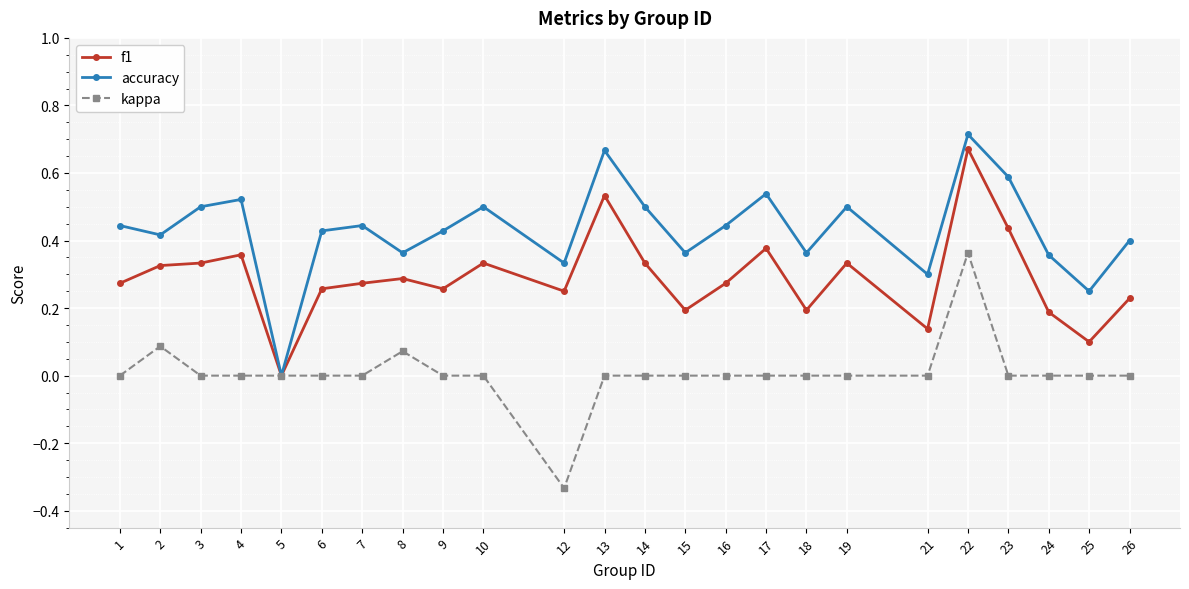

List the series in order of their peak value, highest first.

accuracy, f1, kappa